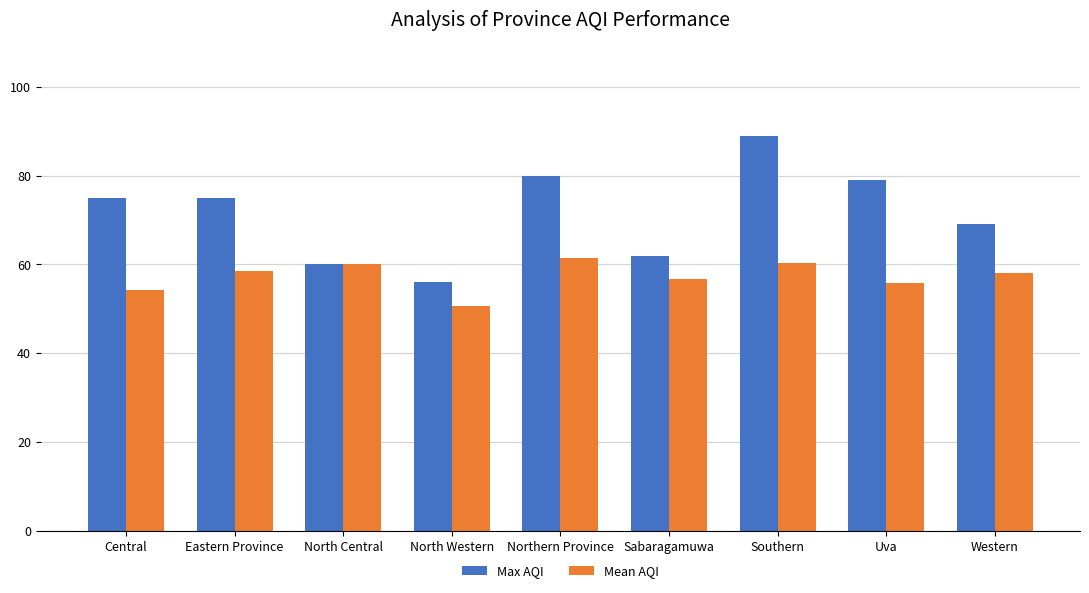

What is the minimum value for Mean AQI?

50.7